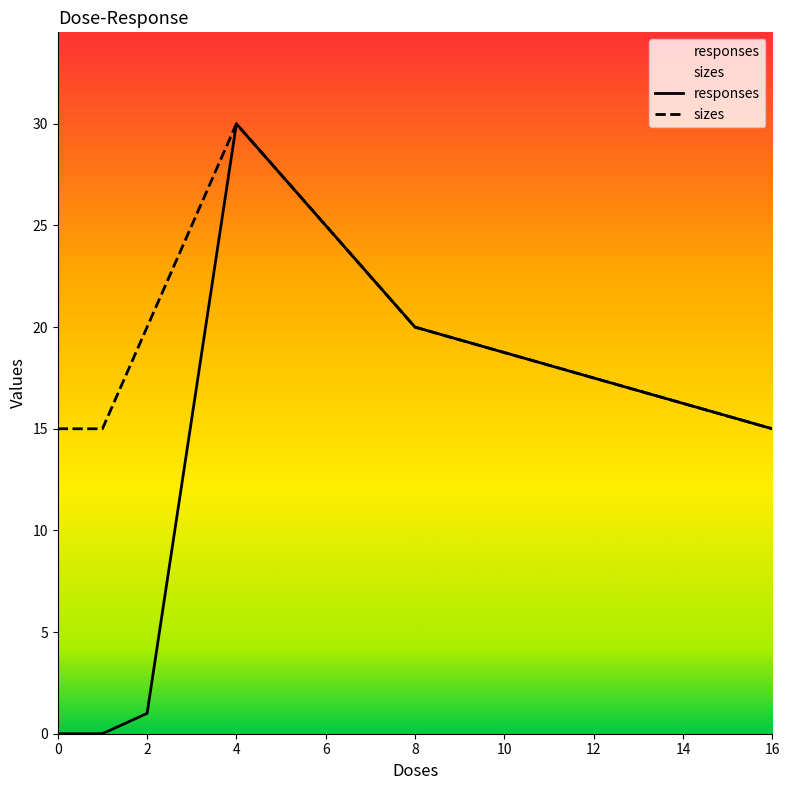

What is the sum of all sizes values?

115